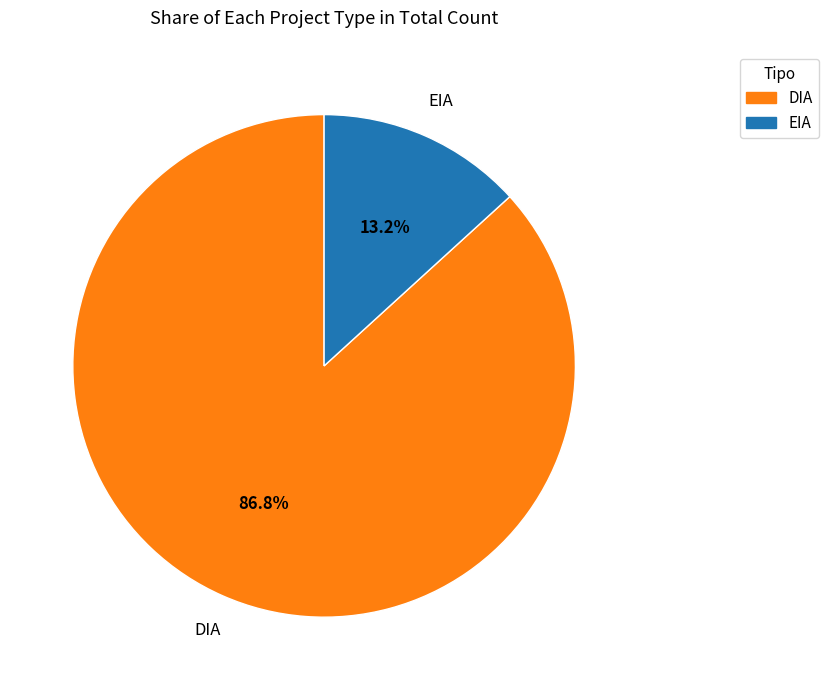

To the nearest percent, what is the average slice percentage?

50%